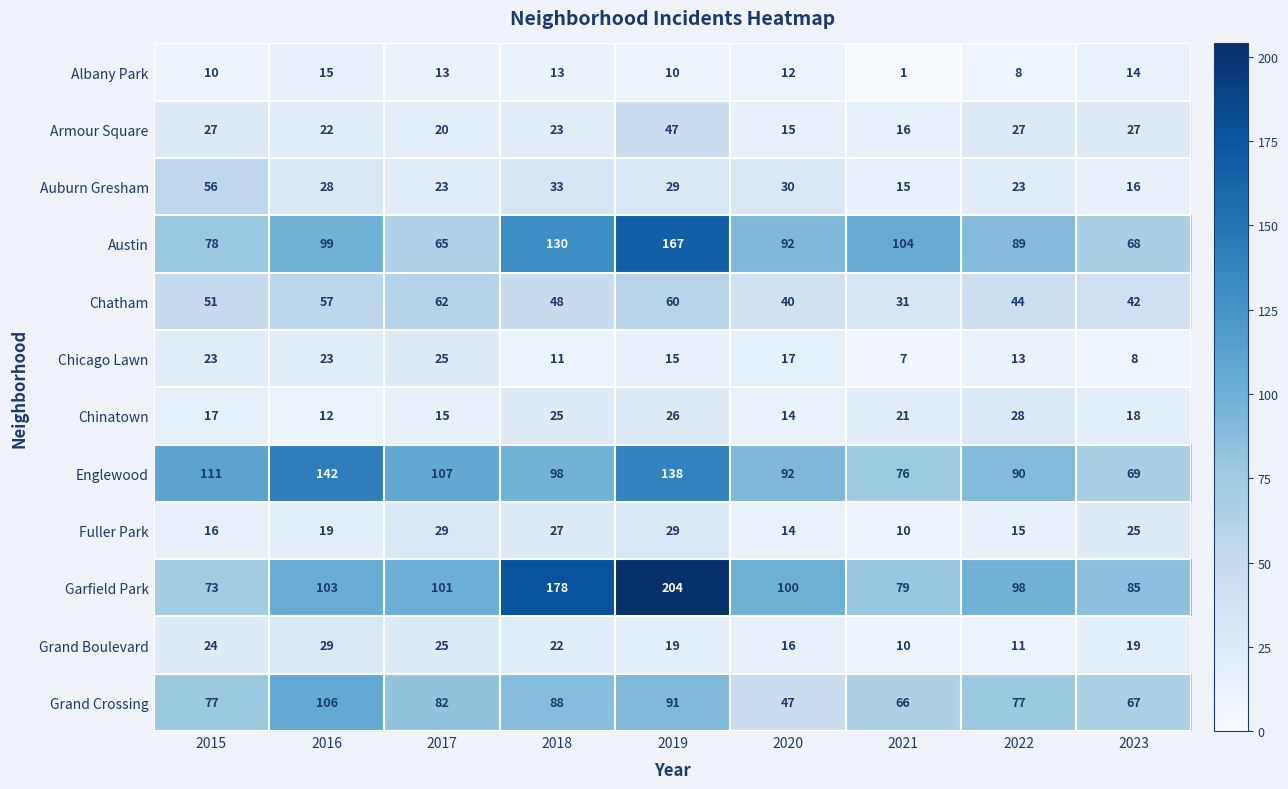

What is the average value of the Fuller Park series?

20